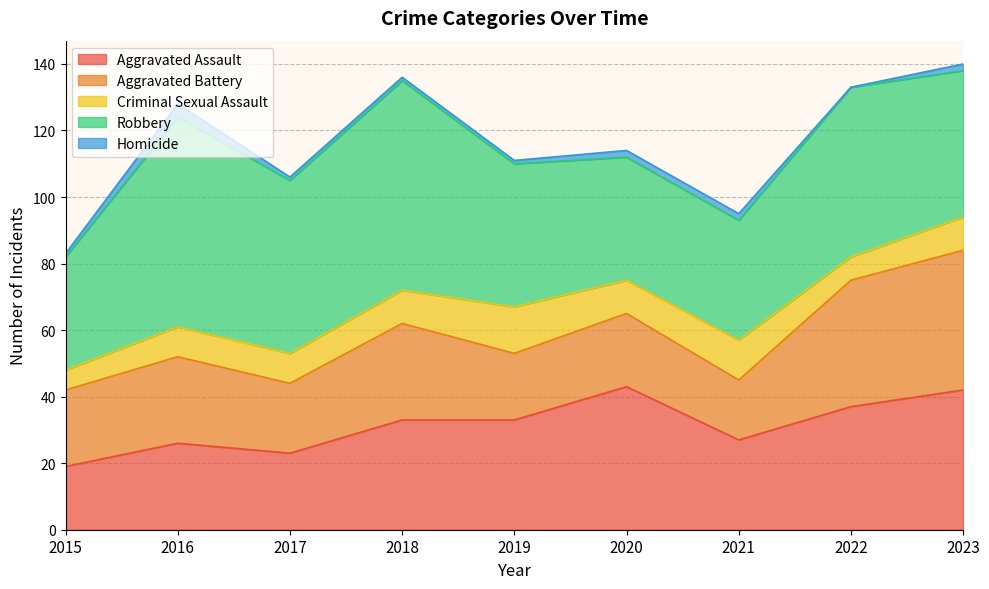

What is the difference between the Criminal Sexual Assault values at 2015 and 2023?

4